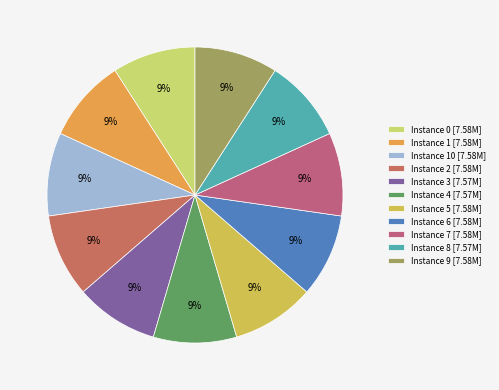

Which category has the smallest portion of the pie?

3